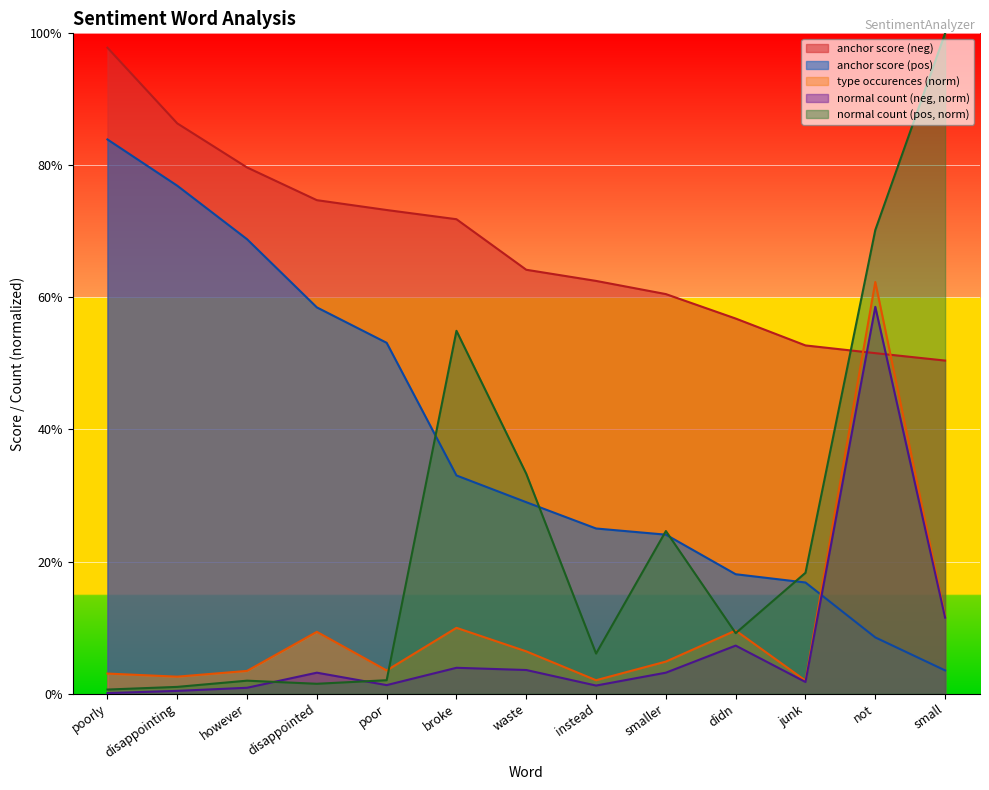

What is the sum of the anchor score values at poor and instead?

1.4